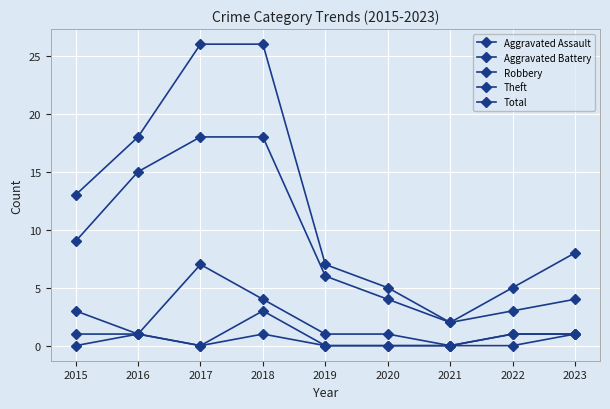

What is the maximum value shown in the chart?

26